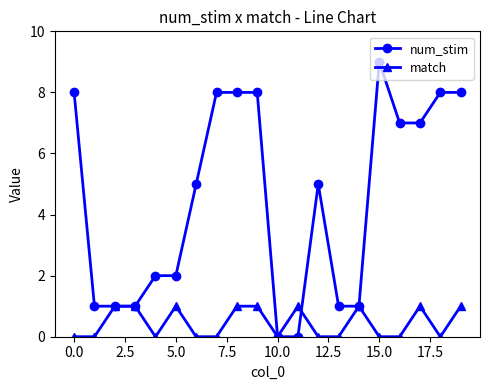

How many lines are shown in the chart?

2